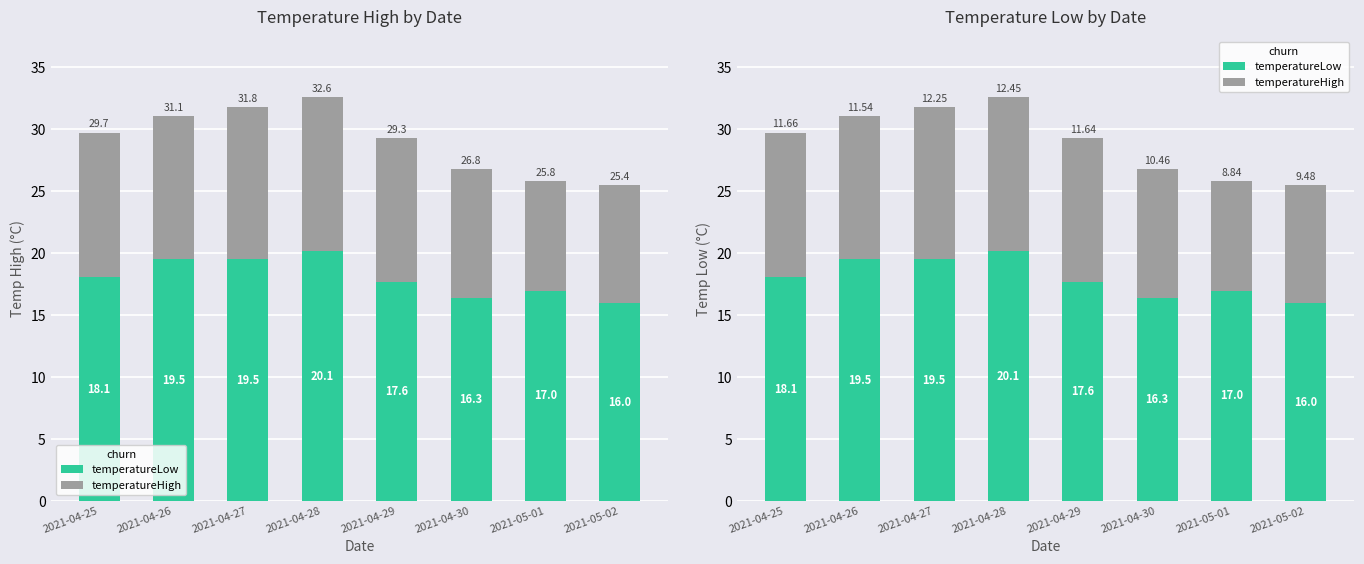

Which label corresponds to the largest value in the chart?

2021-04-28